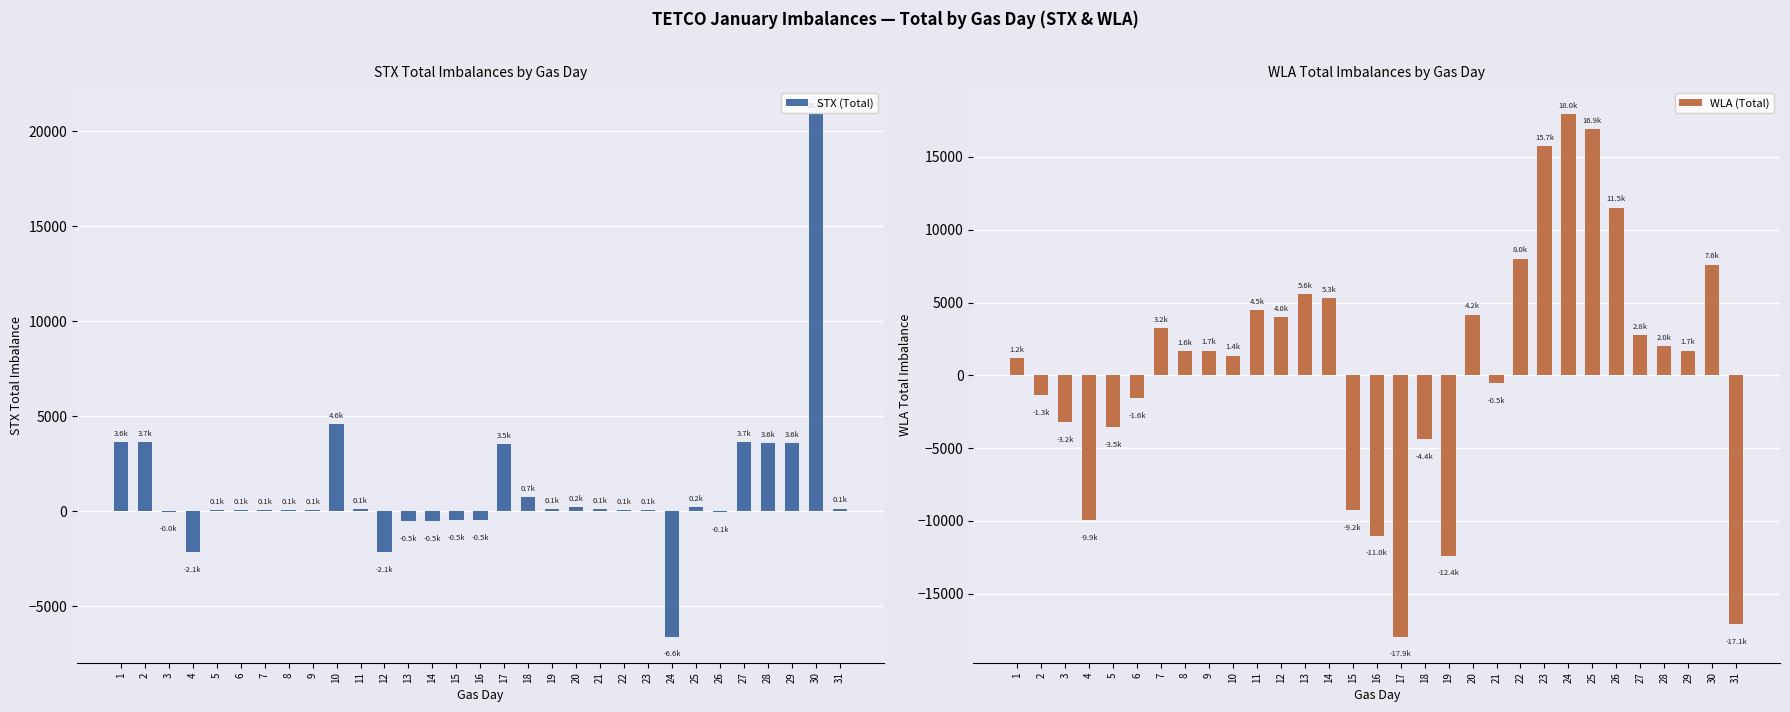

What is the difference between the WLA (Total) values at 23 and 27?

12973